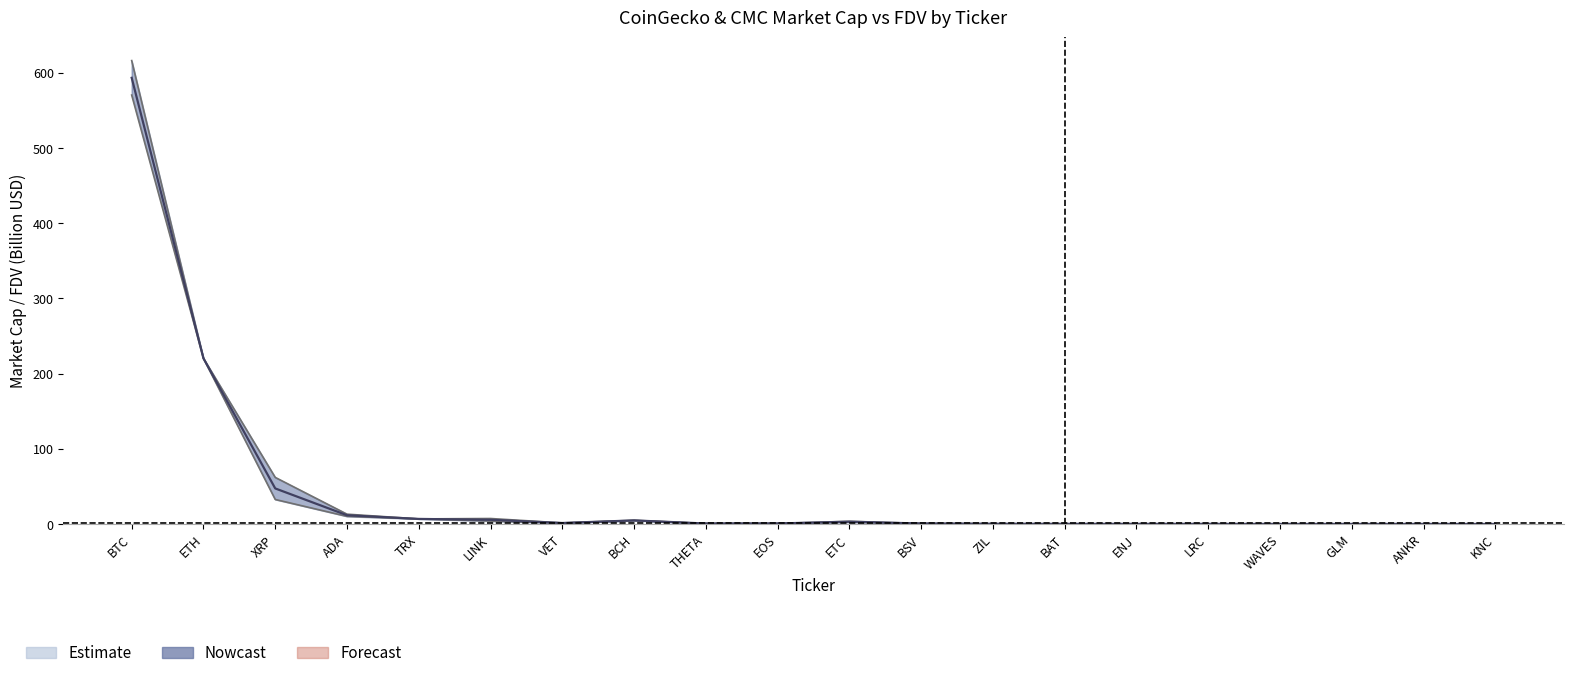

How many interior local peaks (higher than both neighbors) does the data have?

4